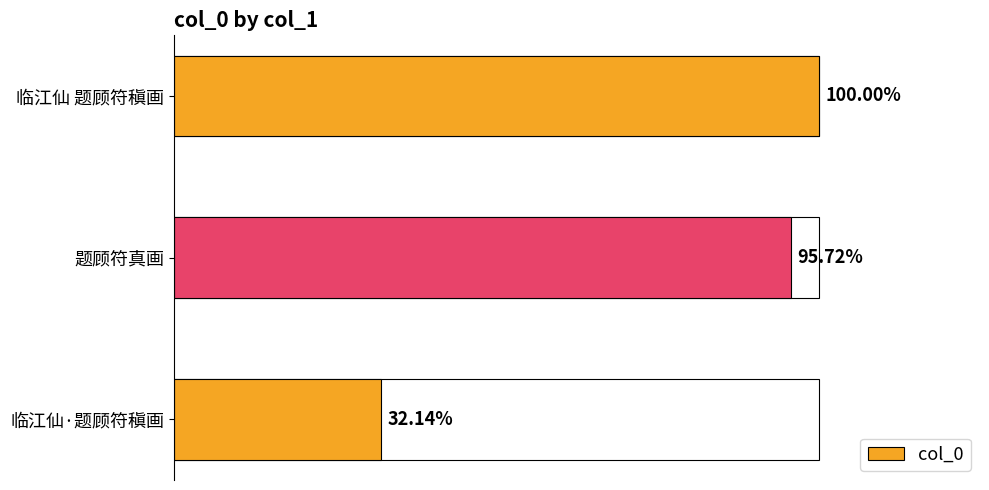

Does the chart contain any negative values?

No